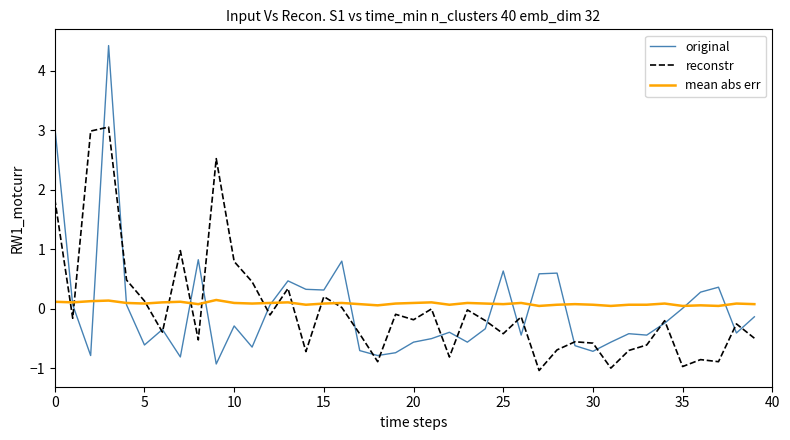

Rank the series by their maximum value, from highest to lowest.

original, reconstr, mean abs err